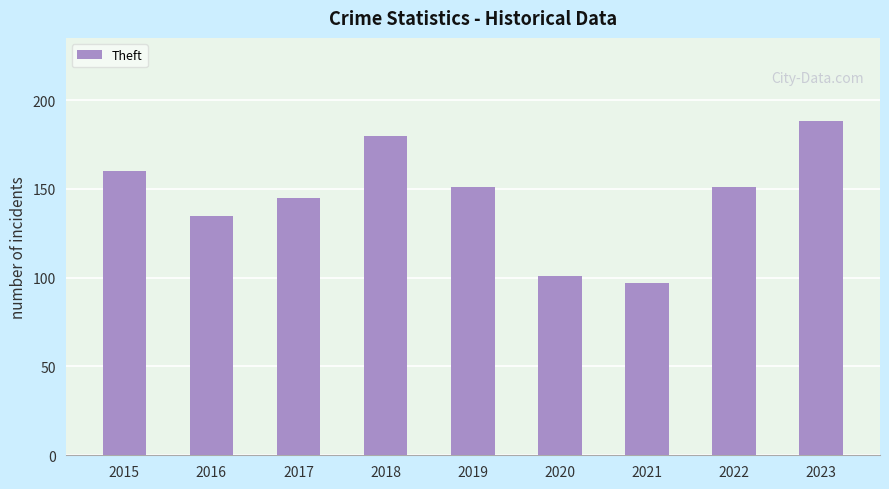

Is it true that the value at 2018 is 314?

False